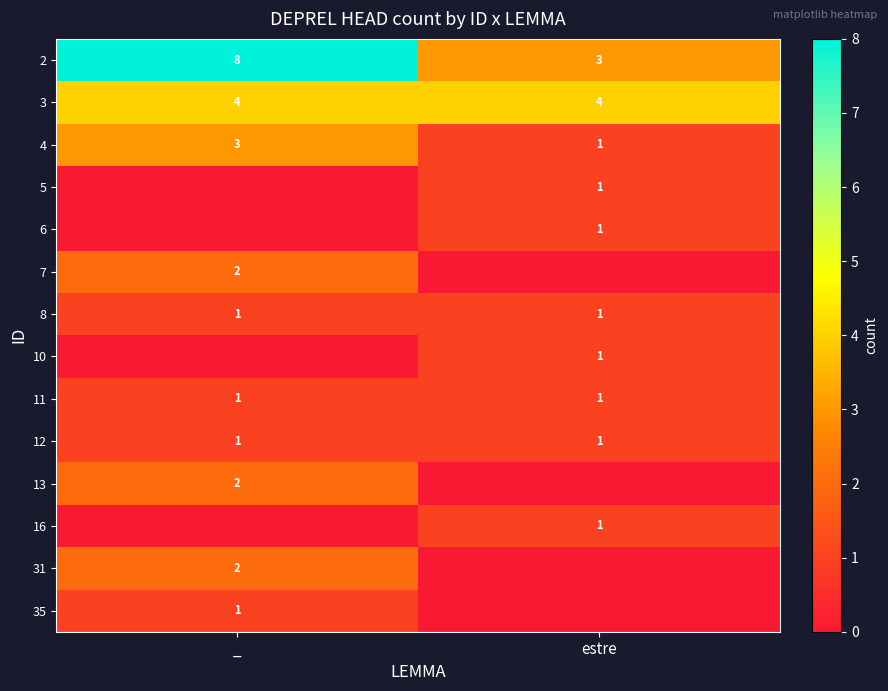

What is the minimum value for 2?

3